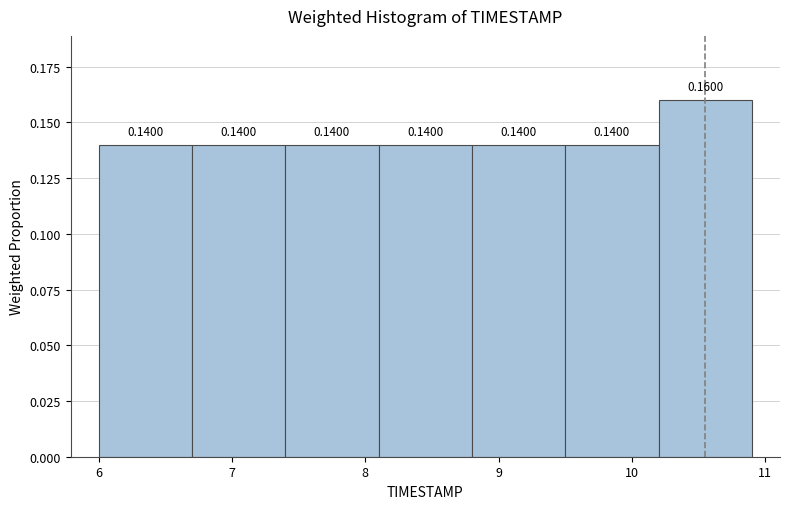

Reading left to right, list every bar in this chart as the range it spans on the x-axis followed by its height.

6.0 to 6.7: 0.1400
6.7 to 7.4: 0.1400
7.4 to 8.1: 0.1400
8.1 to 8.8: 0.1400
8.8 to 9.5: 0.1400
9.5 to 10.2: 0.1400
10.2 to 10.9: 0.1600